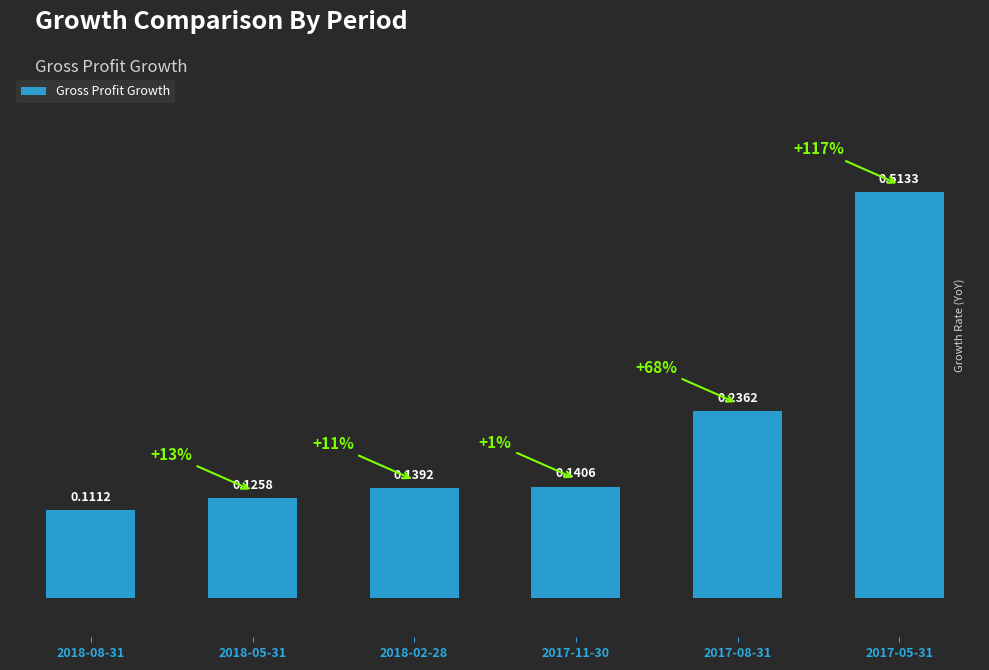

How many values are between 0 and 1?

6